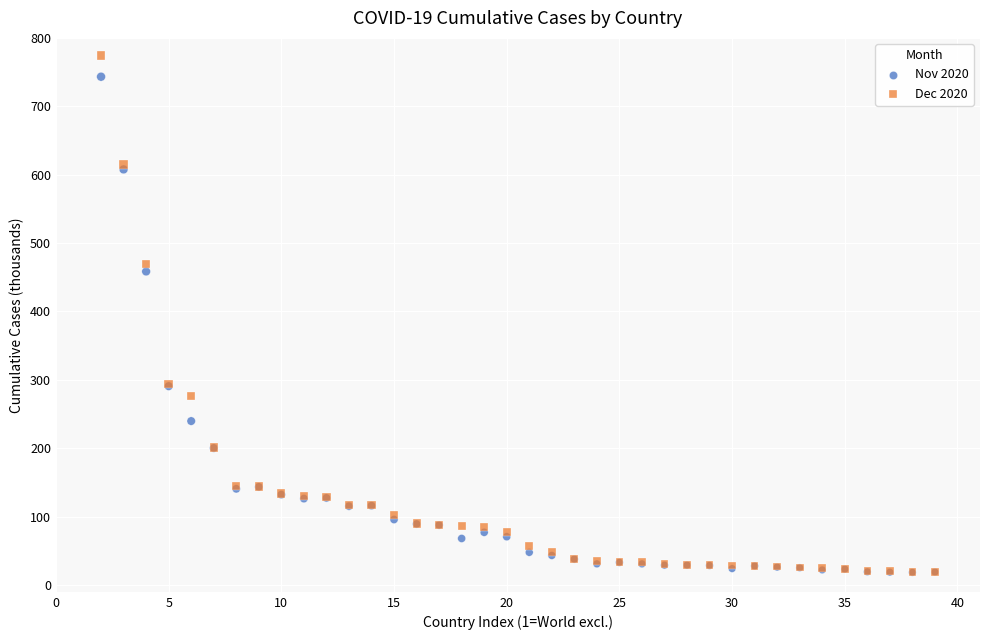

Which series contains the highest Y value?

Dec 2020